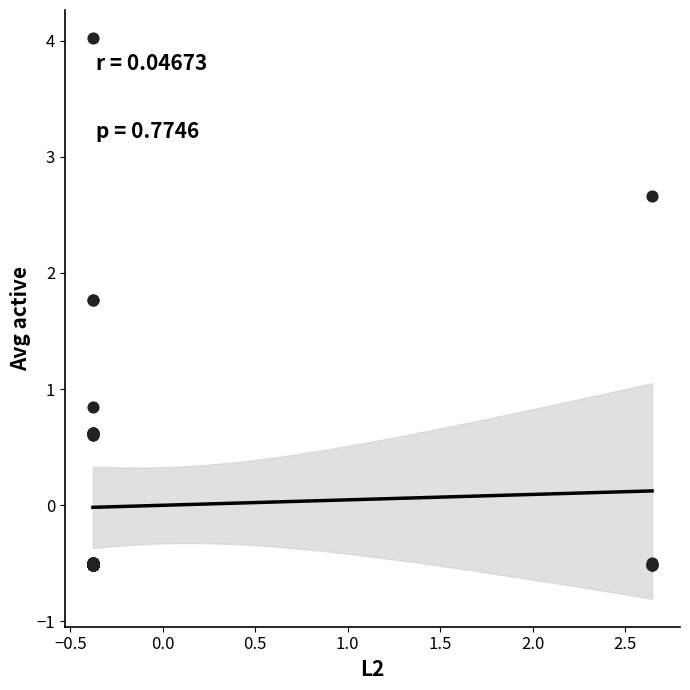

What Y value in the scatter plot is closest to 1?

0.8